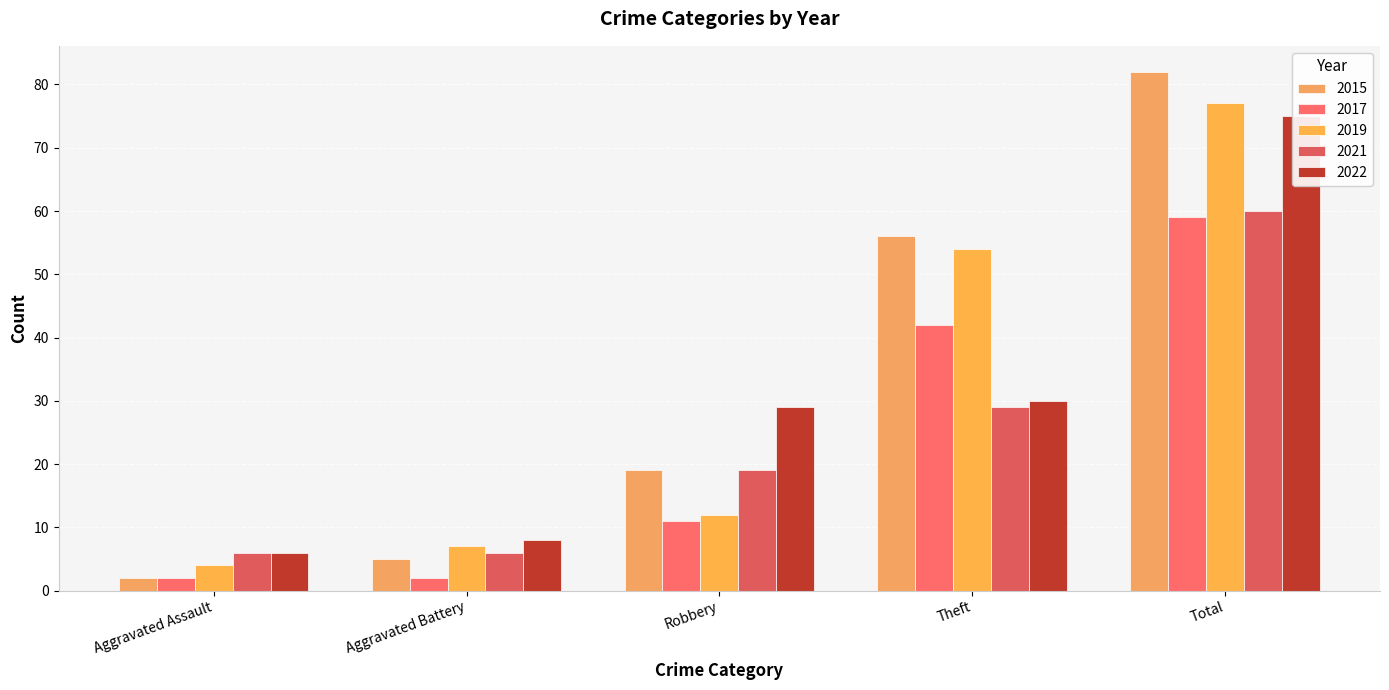

Reading right to left, list all the values displayed in this chart.

2015: Total=82	Theft=56	Robbery=19	Aggravated Battery=5	Aggravated Assault=2
2017: Total=59	Theft=42	Robbery=11	Aggravated Battery=2	Aggravated Assault=2
2019: Total=77	Theft=54	Robbery=12	Aggravated Battery=7	Aggravated Assault=4
2021: Total=60	Theft=29	Robbery=19	Aggravated Battery=6	Aggravated Assault=6
2022: Total=75	Theft=30	Robbery=29	Aggravated Battery=8	Aggravated Assault=6